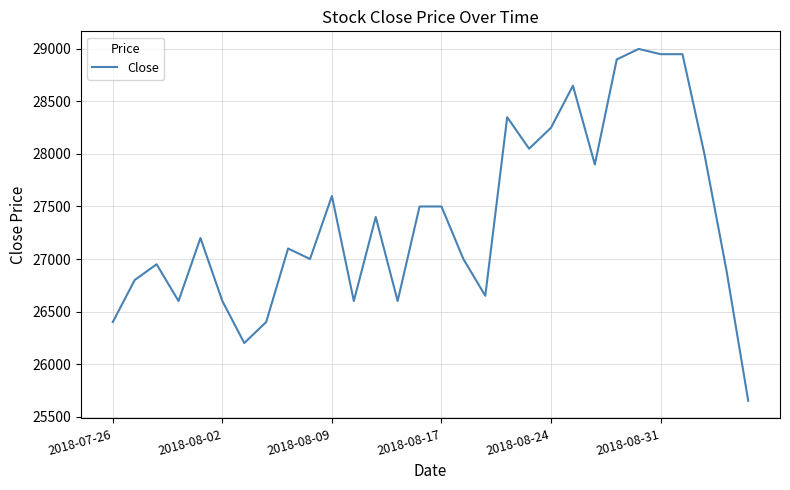

What is the greatest value displayed?

29000